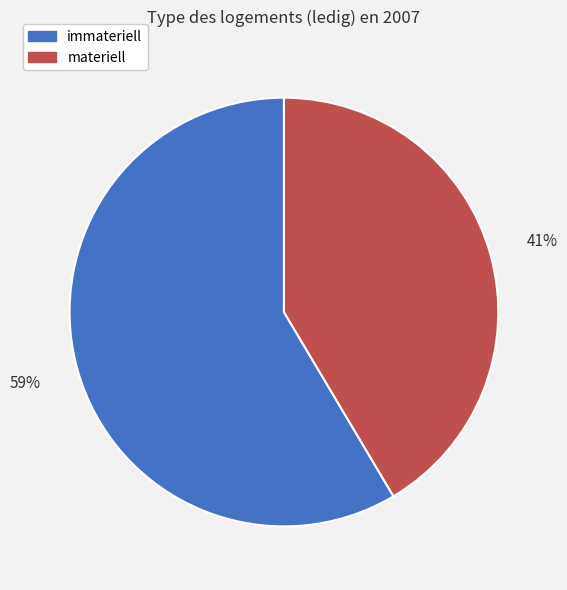

Is materiell the majority of the pie?

No